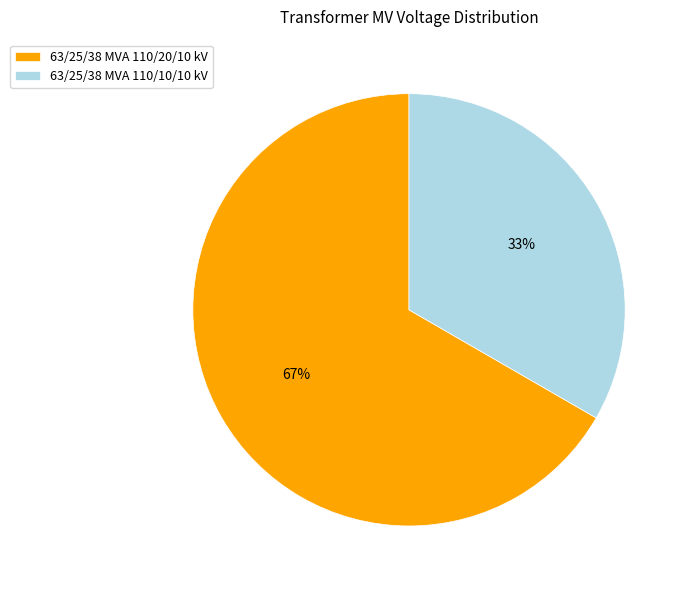

Count the number of slices in the pie.

2